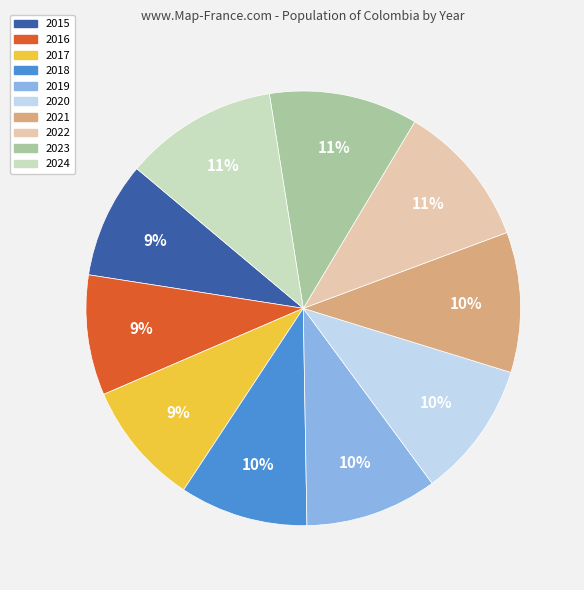

Combined, do 2019 and 2020 account for over 50%?

No